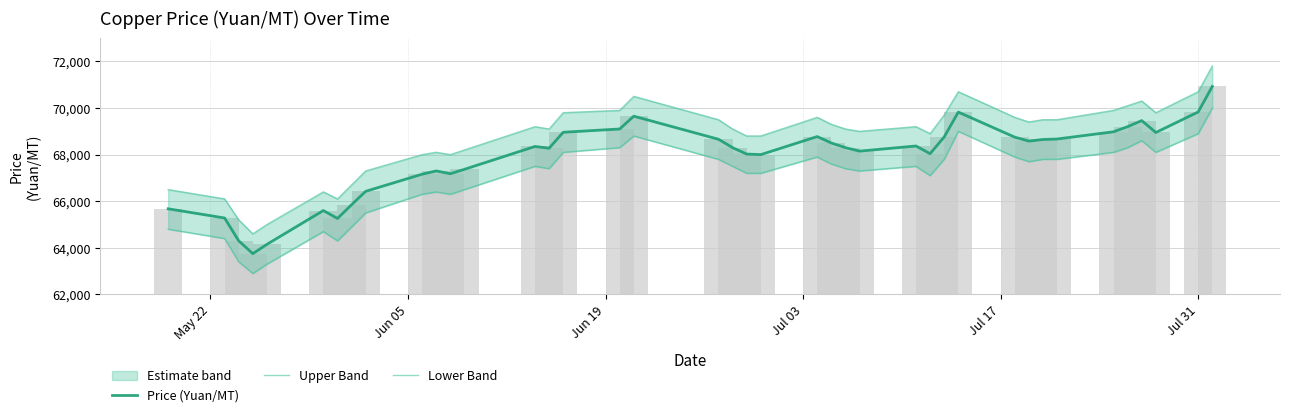

Which series has the largest total across all categories?

Upper Band